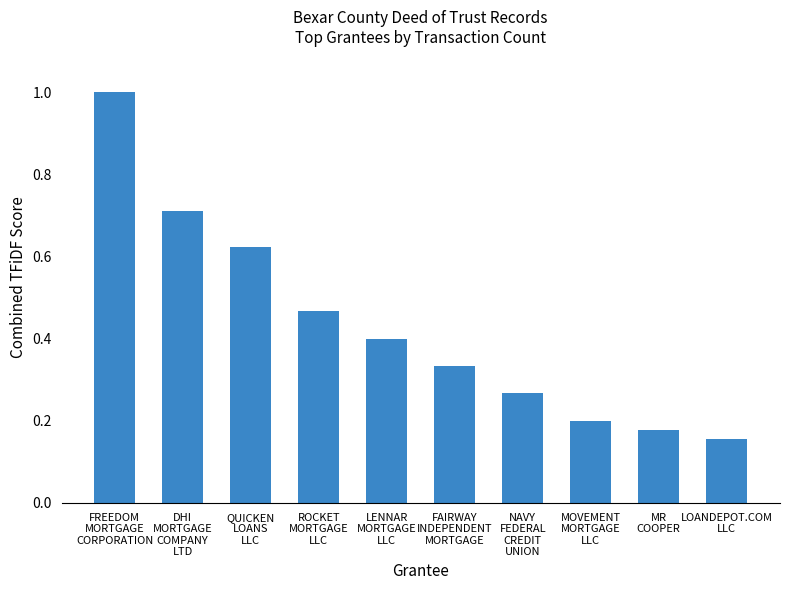

Which category has the lowest value across all series?

LOANDEPOT.COM
LLC